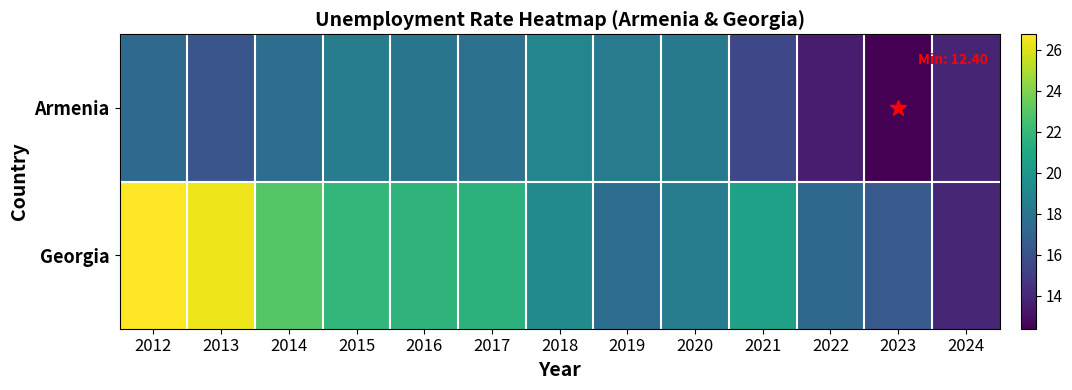

Reading left to right, transcribe all the data shown in this chart.

Armenia: 2012=17.3	2013=16.2	2014=17.6	2015=18.5	2016=18.0	2017=17.8	2018=19.0	2019=18.3	2020=18.2	2021=15.5	2022=13.5	2023=12.4	2024=13.9
Georgia: 2012=26.7	2013=26.4	2014=23.0	2015=21.9	2016=21.7	2017=21.6	2018=19.2	2019=17.6	2020=18.5	2021=20.6	2022=17.3	2023=16.4	2024=13.9